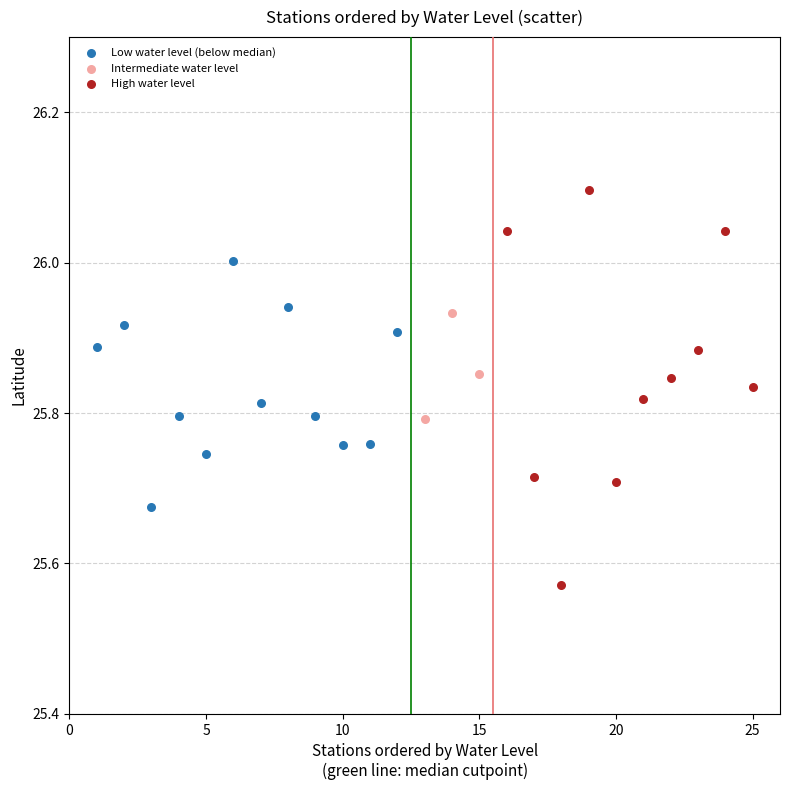

Which series contains the lowest Y value?

High water level